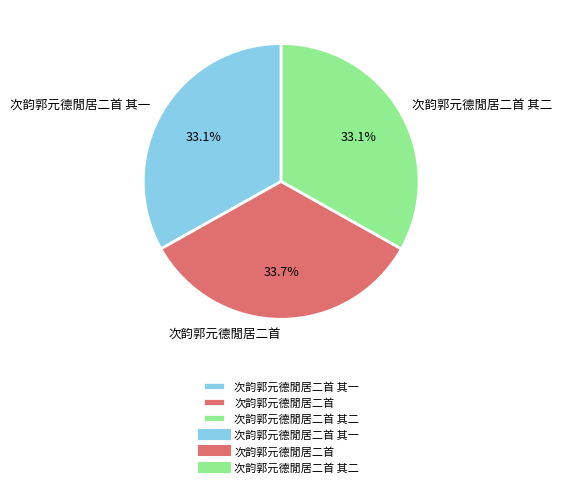

Which category has the biggest portion of the pie?

次韵郭元德閒居二首